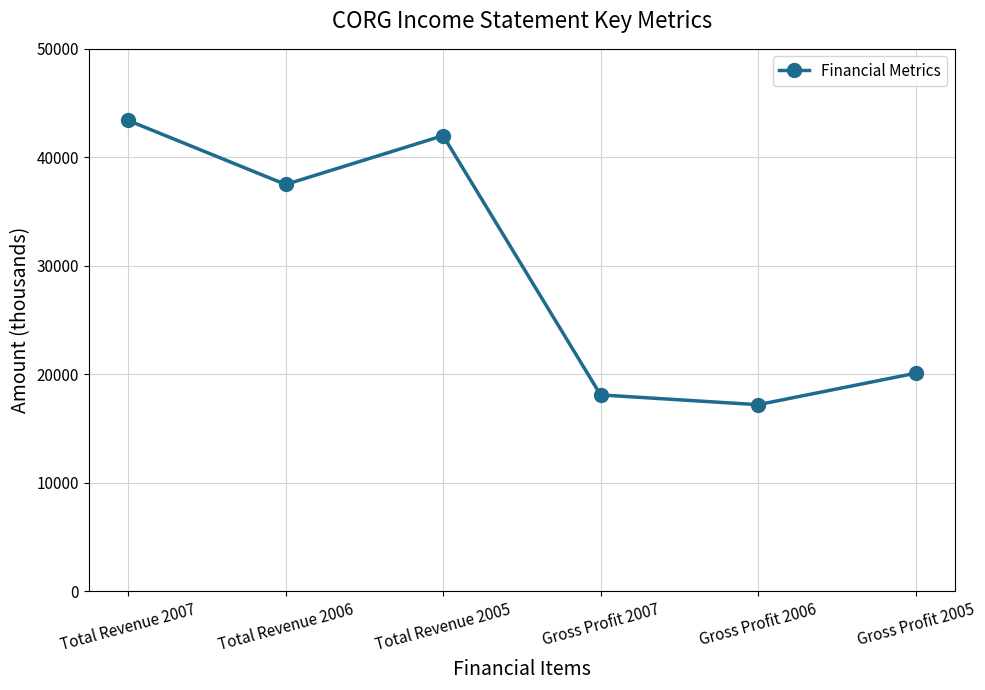

What is the label of the 4th point from the right?

Total Revenue 2005